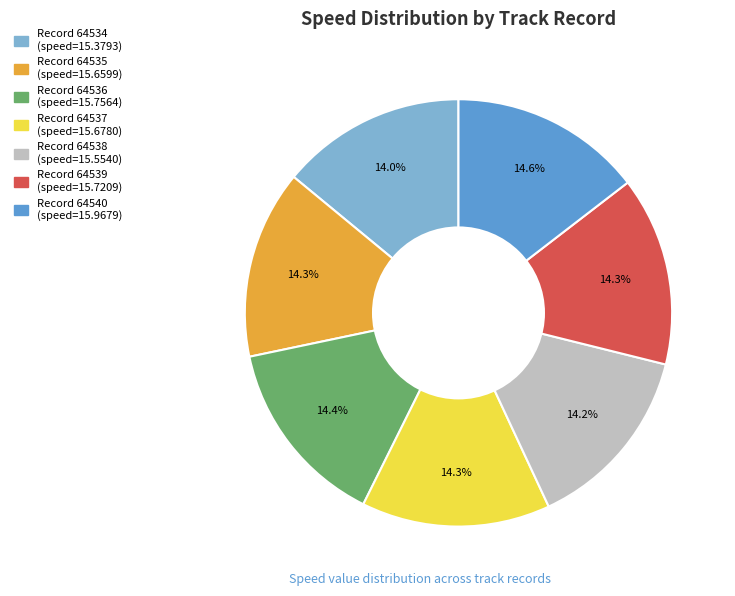

Is there a majority slice in this chart?

No